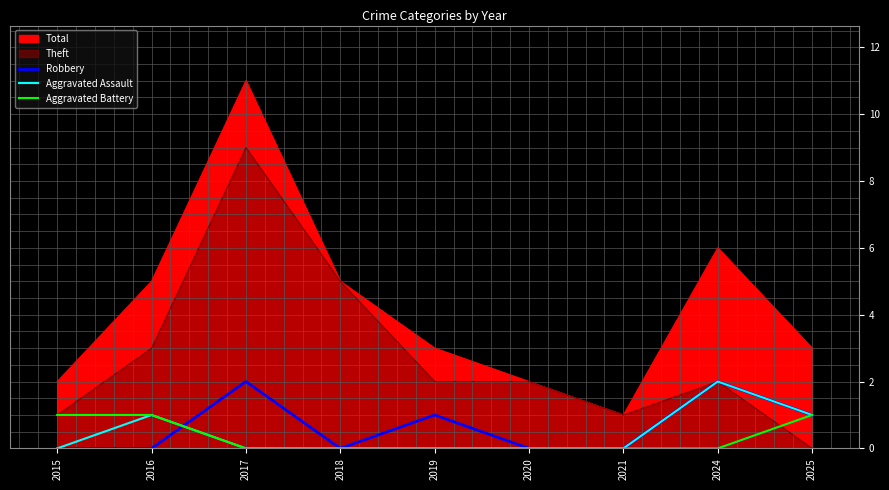

True or false: Robbery has more than 0 points higher than both neighbors.

True